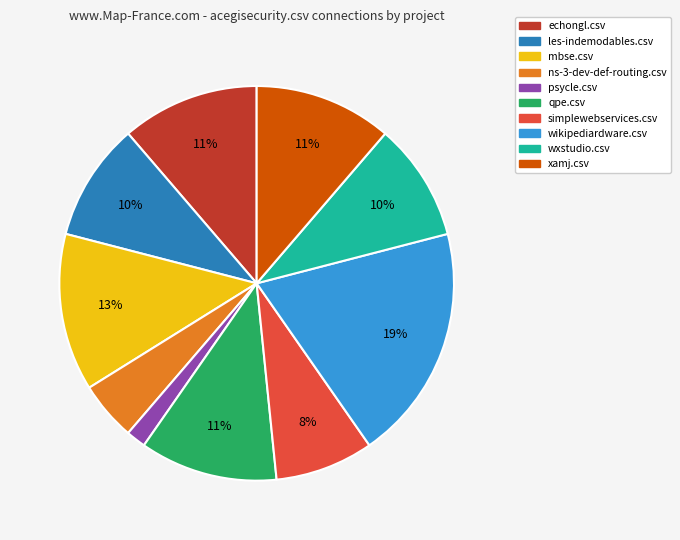

What is the ratio of the value at qpe.csv to the value at simplewebservices.csv?

1.4